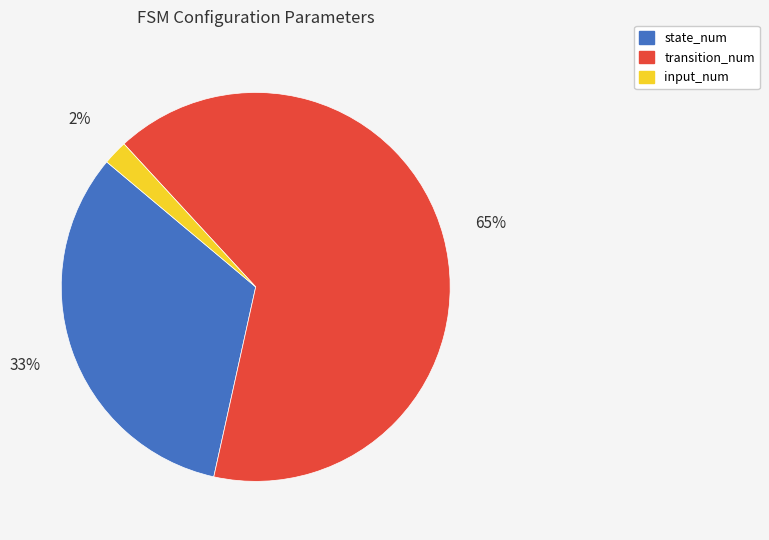

Rank the categories by value from lowest to highest.

input_num, state_num, transition_num